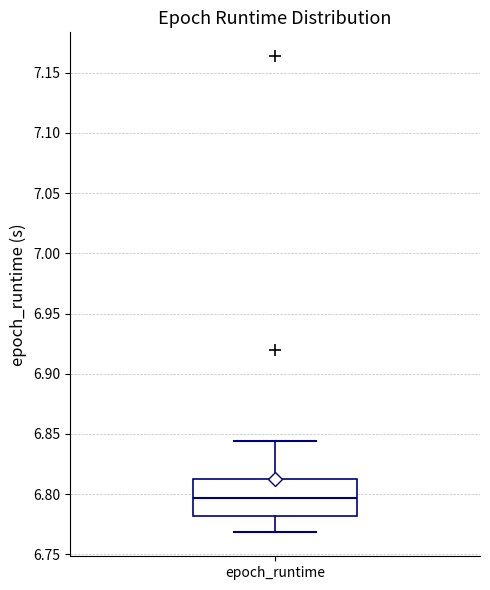

Read this box plot against the y-axis: the position of the median line, the range covered by the box, and the ends of both whiskers. The values are not printed on the chart, so give them approximately, as read against the axis.

median 6.795, box 6.780 to 6.810, whiskers 6.770 to 6.845